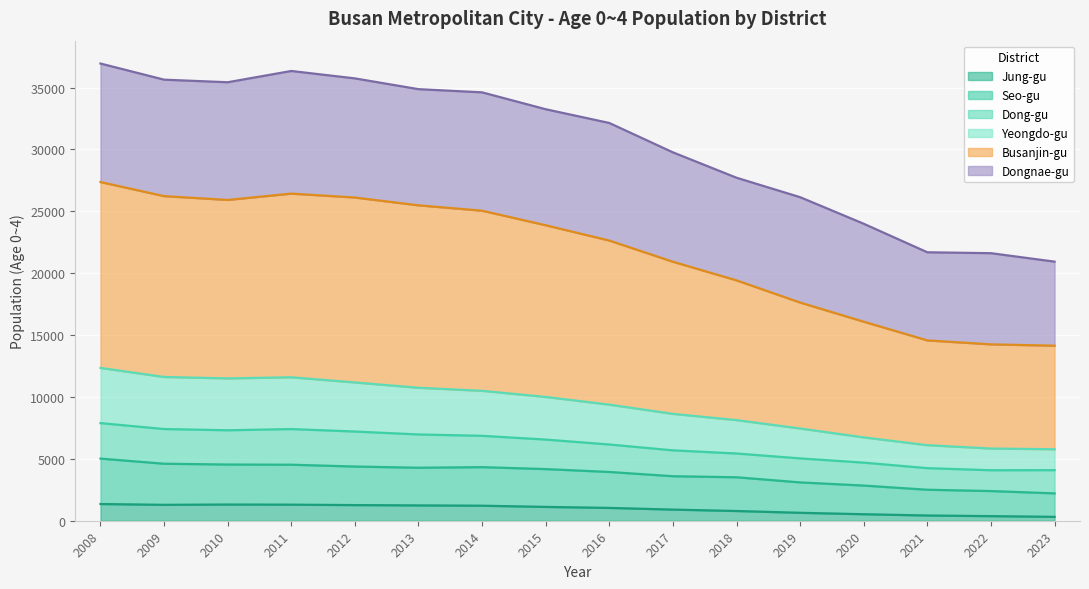

True or false: Jung-gu and Seo-gu cross at least once.

False